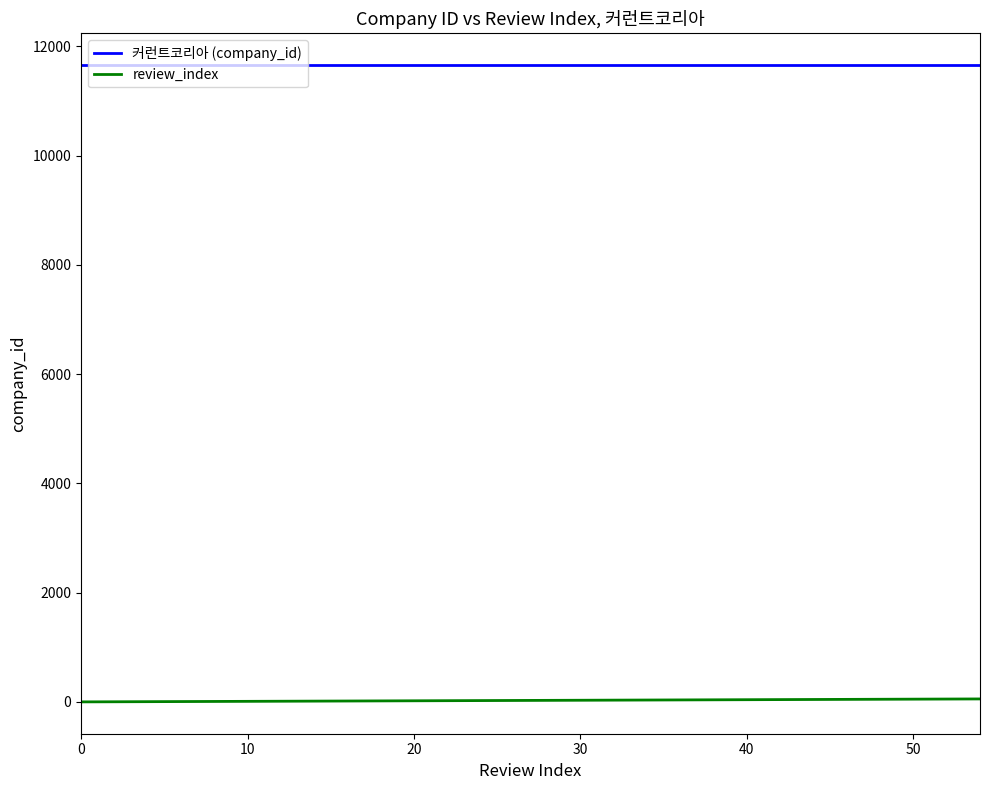

Is this an area chart (filled region under the line)?

No